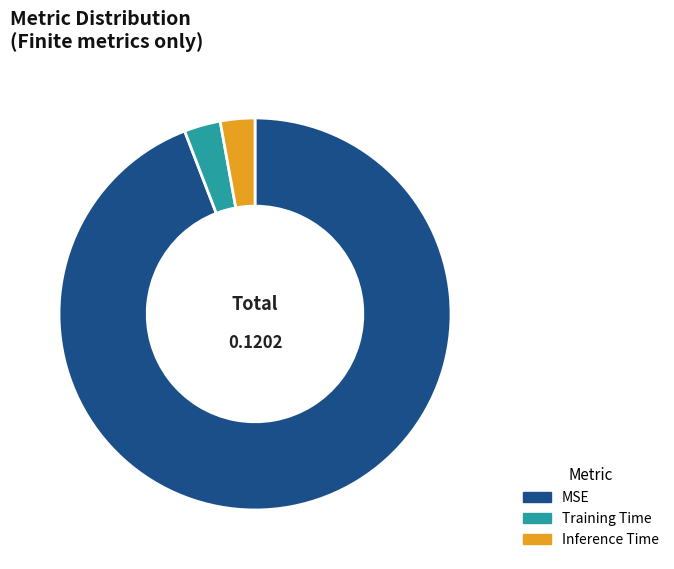

Do MSE and Training Time together represent more than half of the pie?

Yes